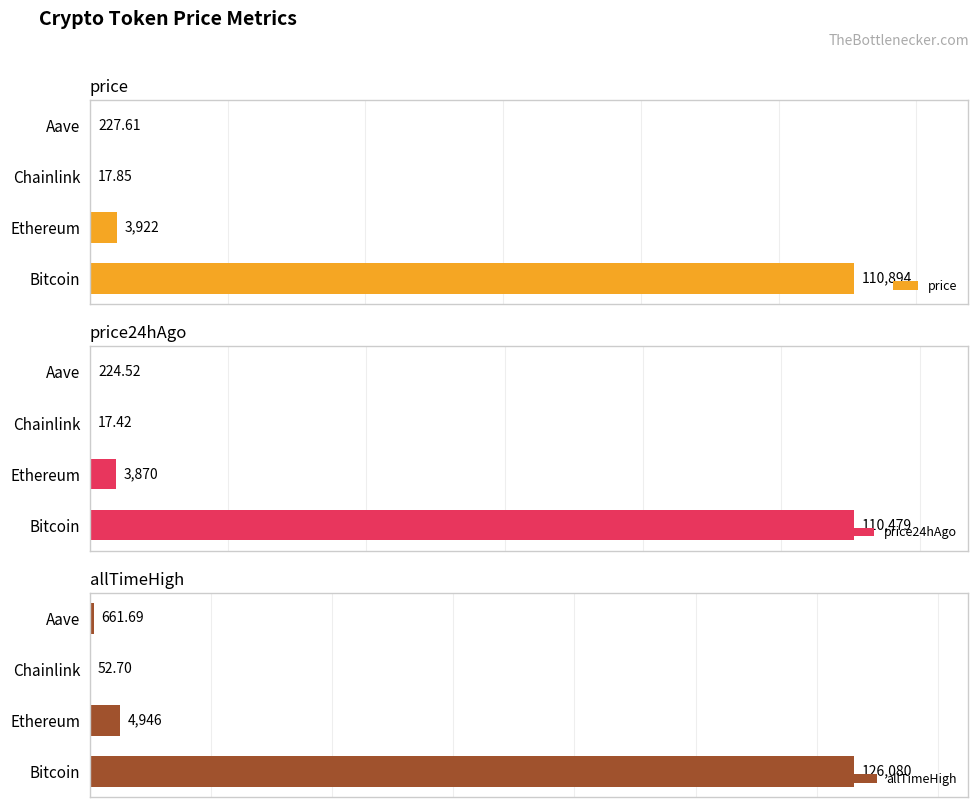

What are all the series names shown in the legend?

price, price24hAgo, allTimeHigh